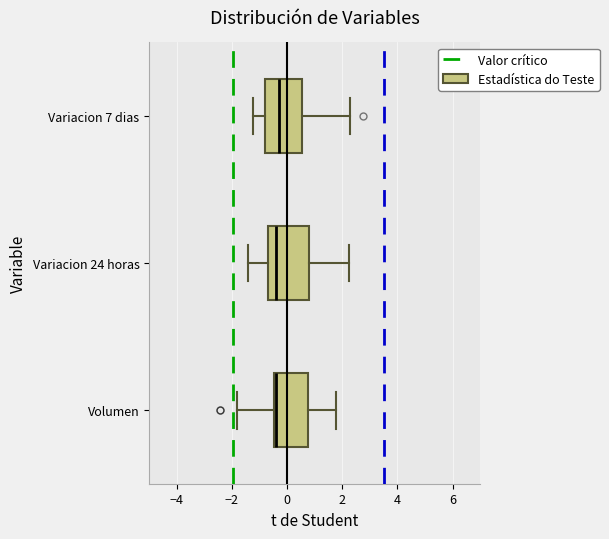

Where is the left edge of the box for Variacion 24 horas on the x-axis? The values are not printed on the chart, so give them approximately, as read against the axis.

-0.6